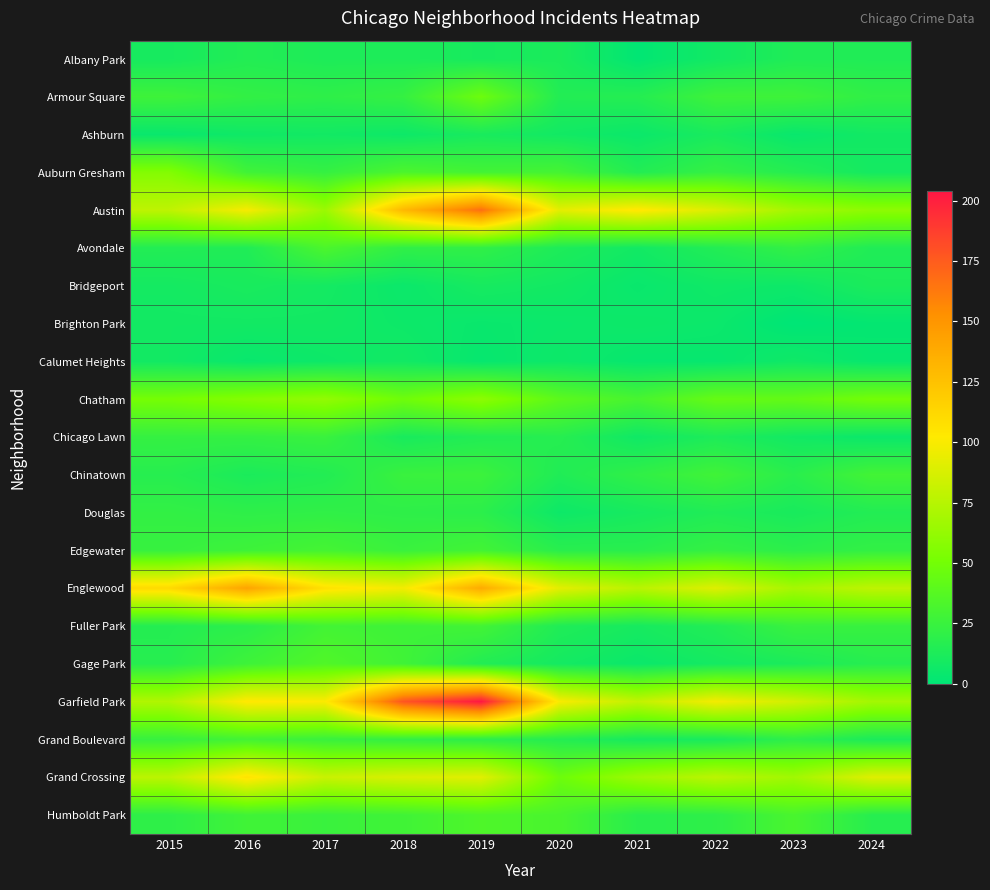

What is the maximum value shown in the chart?

204